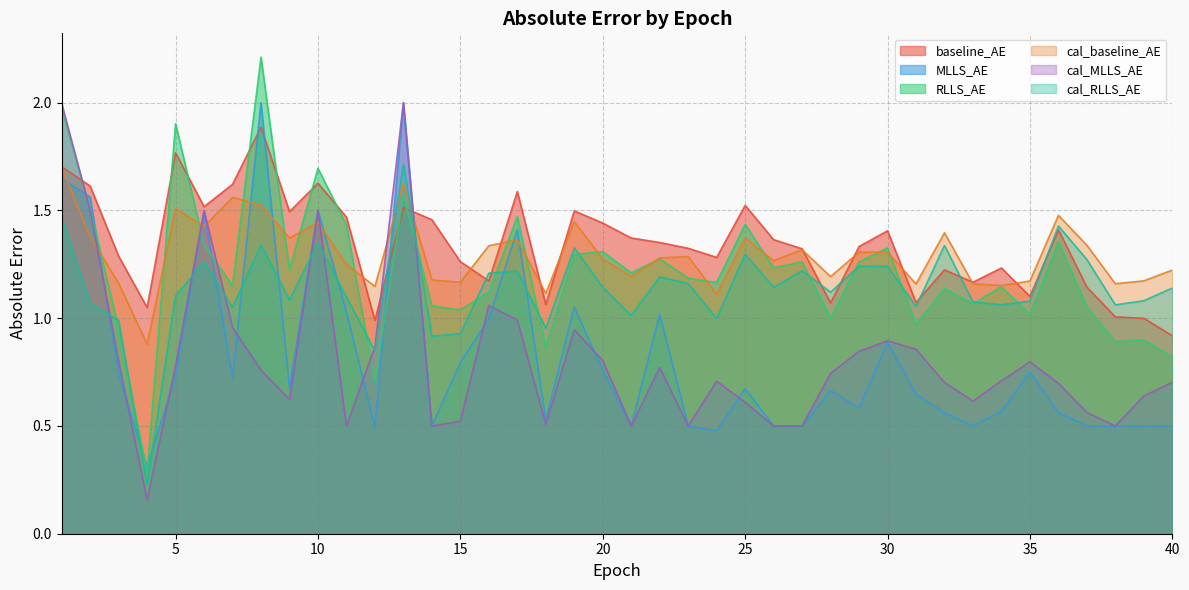

What is the minimum value shown in the chart?

0.2